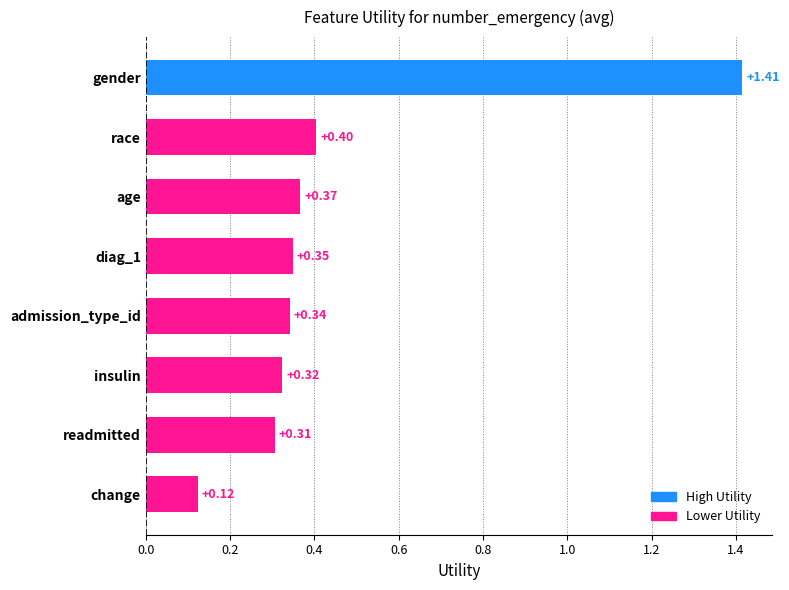

What is the sum of all values?

3.6